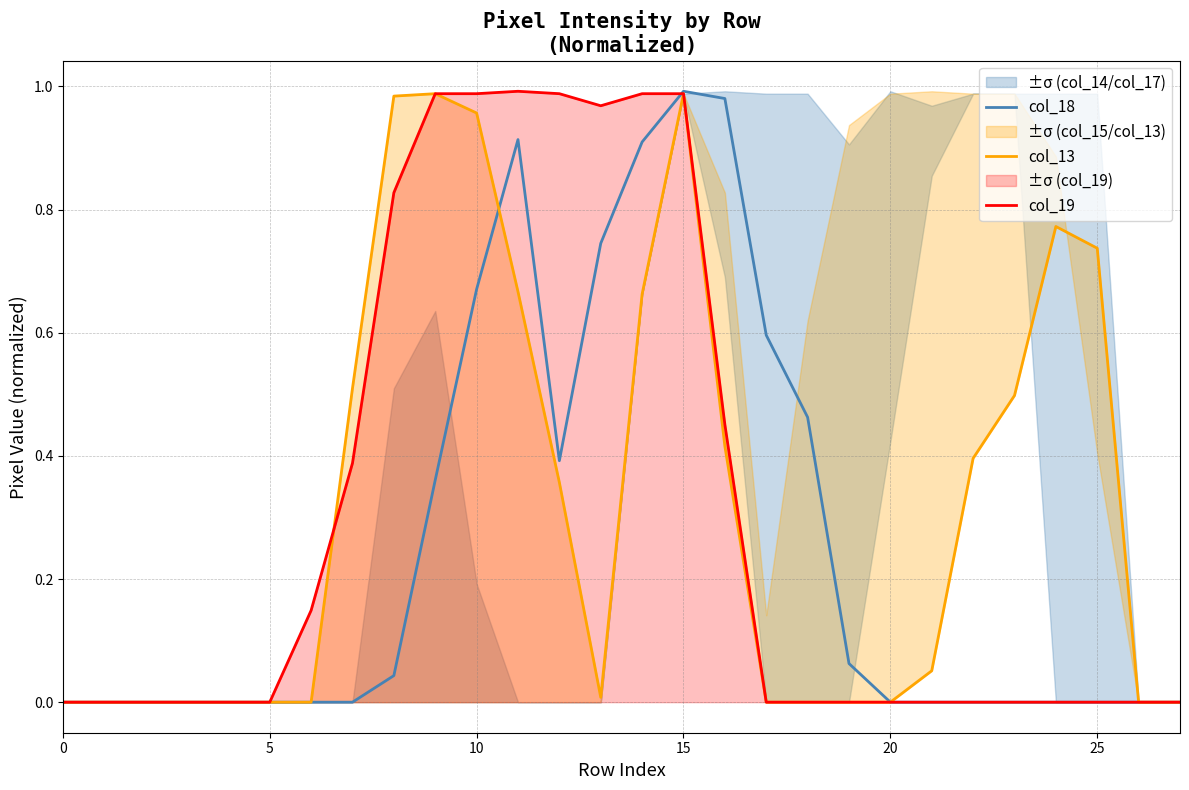

The col_18 series shows 0.0 at 0. True or false?

True